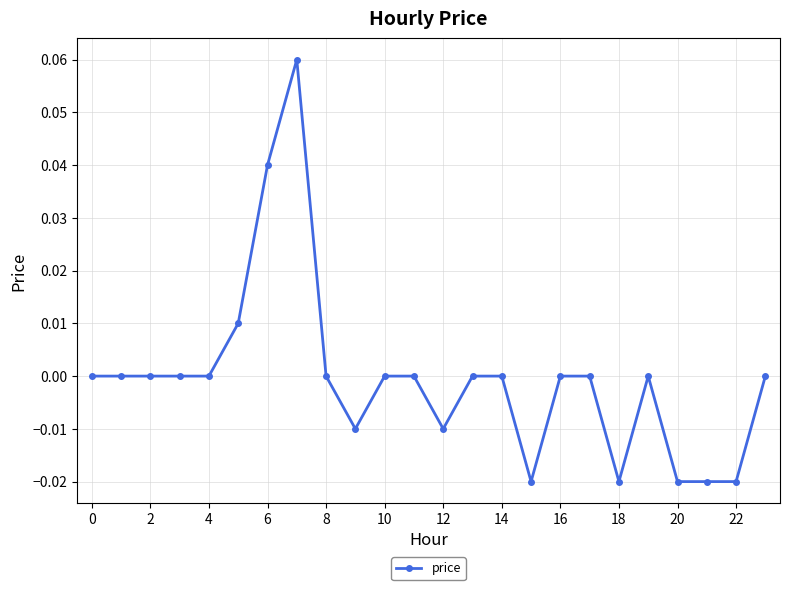

How many lines are shown in the chart?

1